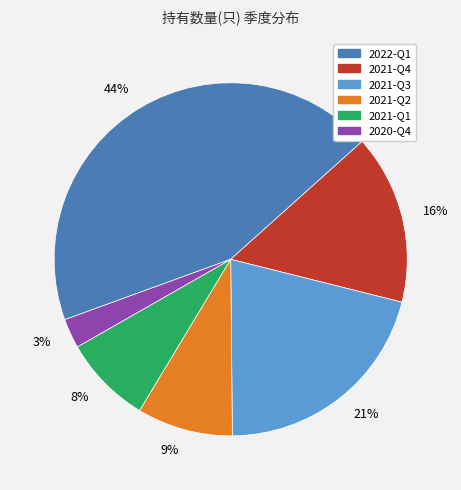

Does 2021-Q1 account for over 50% of the chart?

No